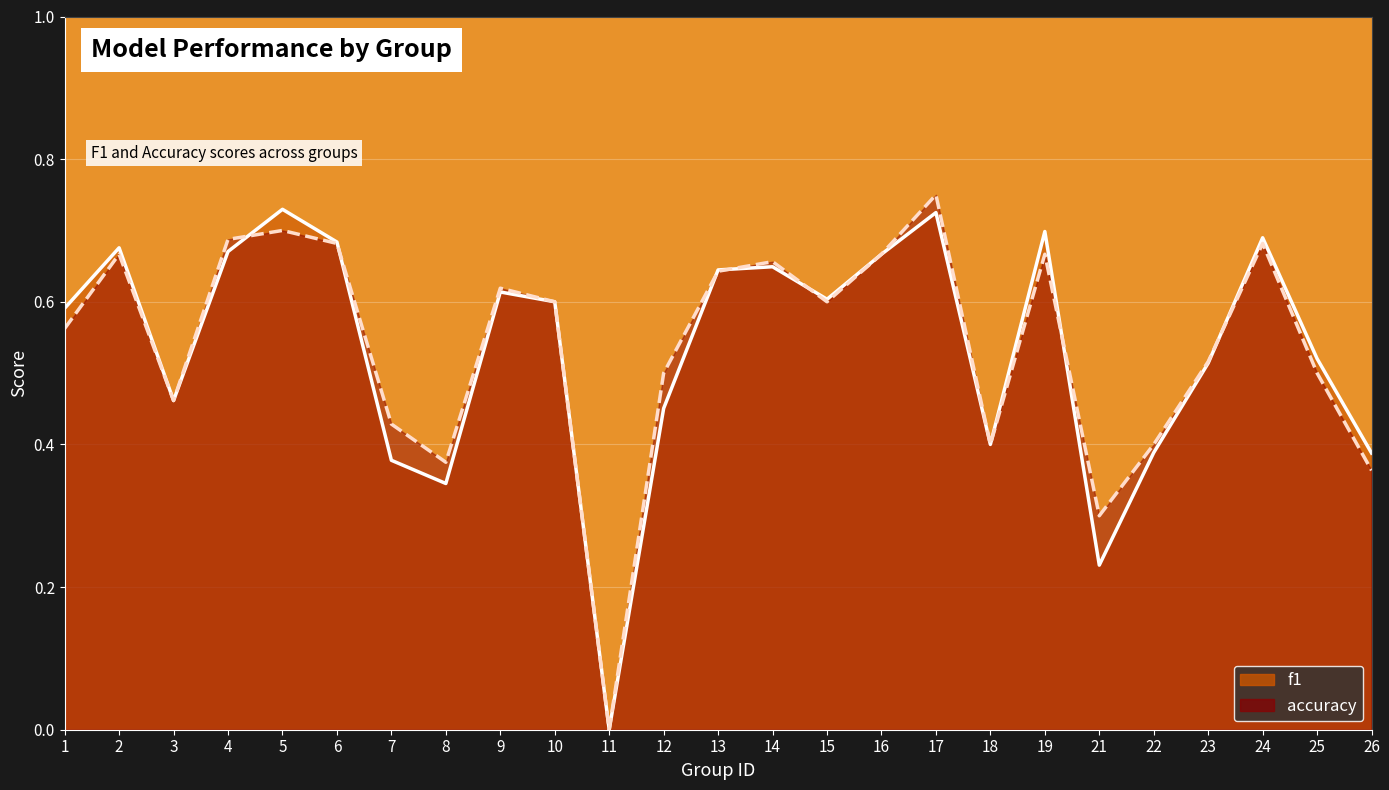

Rank the categories by f1 line value from lowest to highest.

11, 21, 8, 7, 26, 22, 18, 12, 3, 23, 25, 1, 10, 15, 9, 13, 14, 16, 4, 2, 6, 24, 19, 17, 5